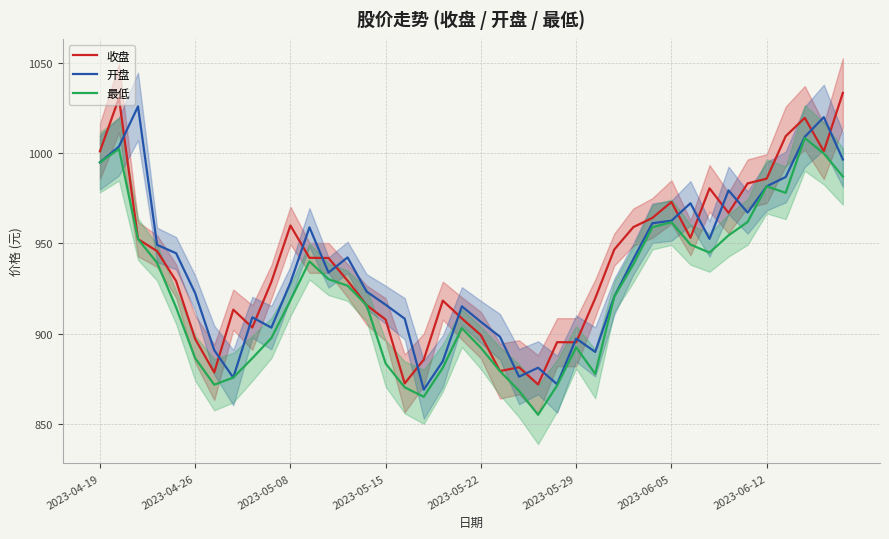

Does the chart have visible grid lines?

Yes